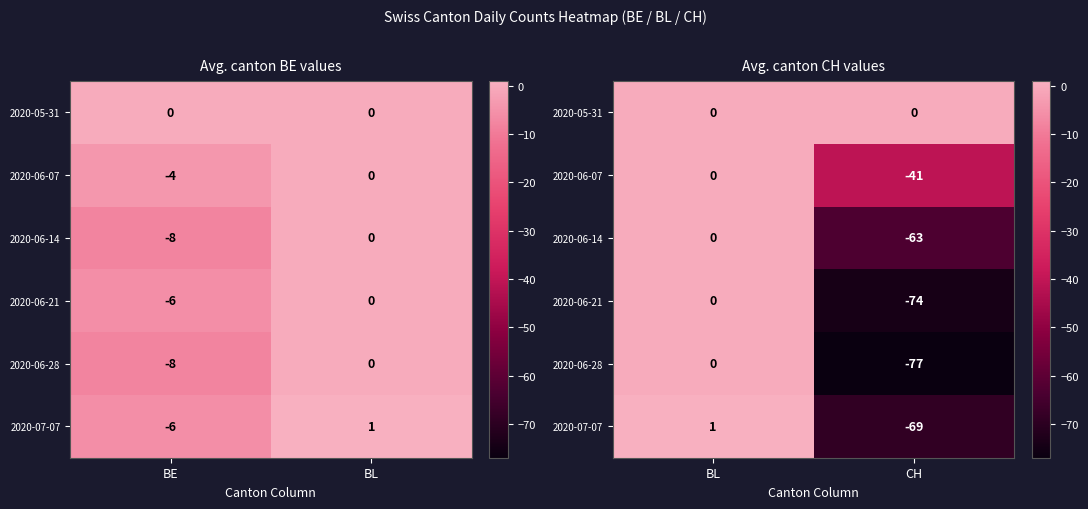

How many 2020-06-14 values are between -63 and 0?

2